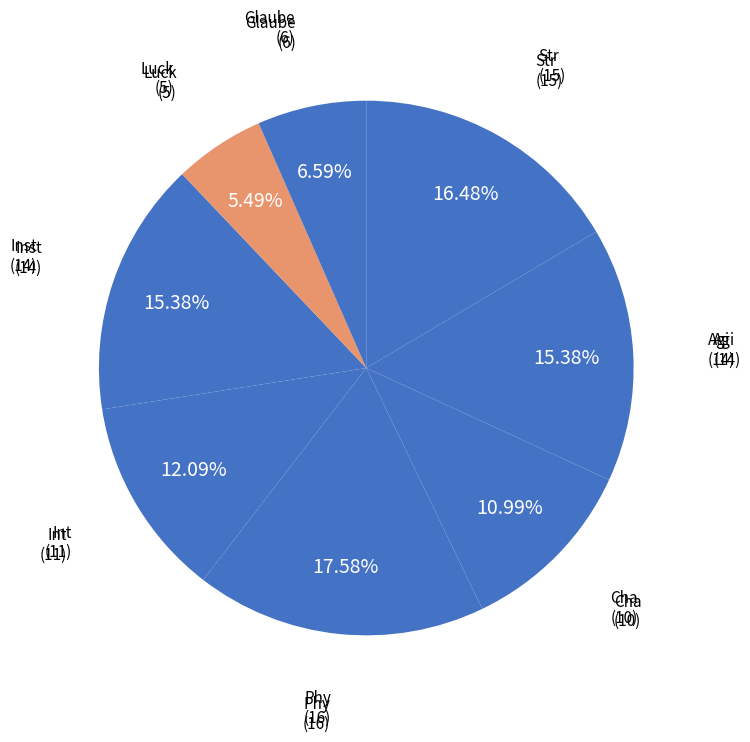

Count the number of slices in the pie.

8